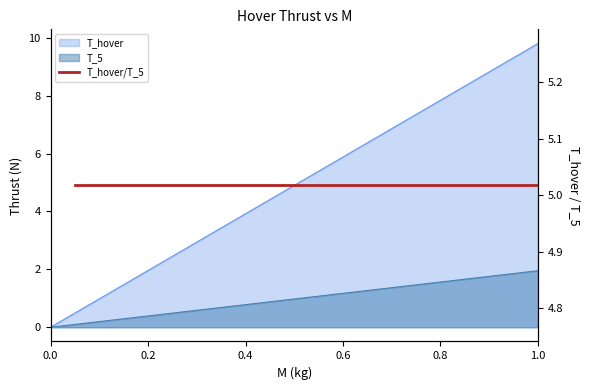

At which category is the sum across all series the highest?

1.0